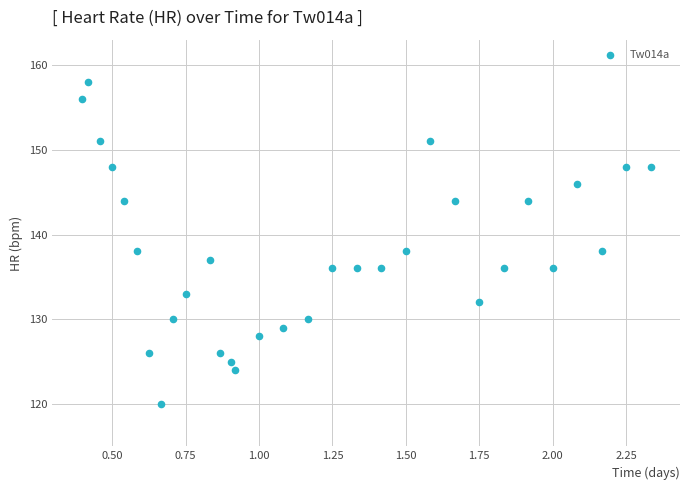

What is the range of Y values (max minus min)?

38